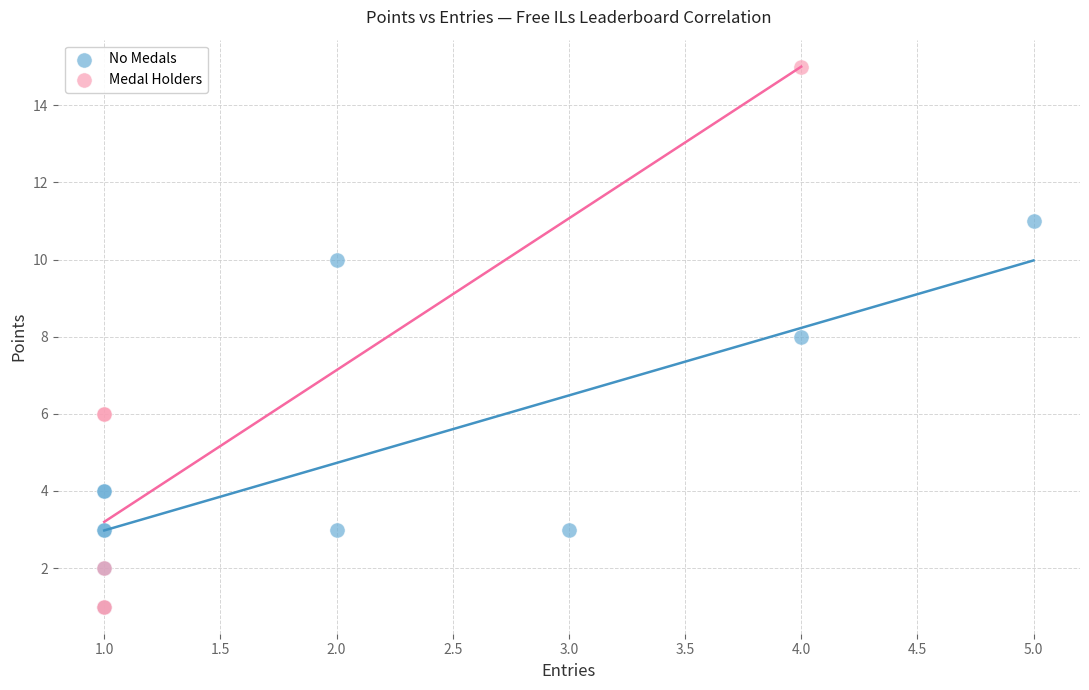

What are all the series names shown in the legend?

No Medals, Medal Holders